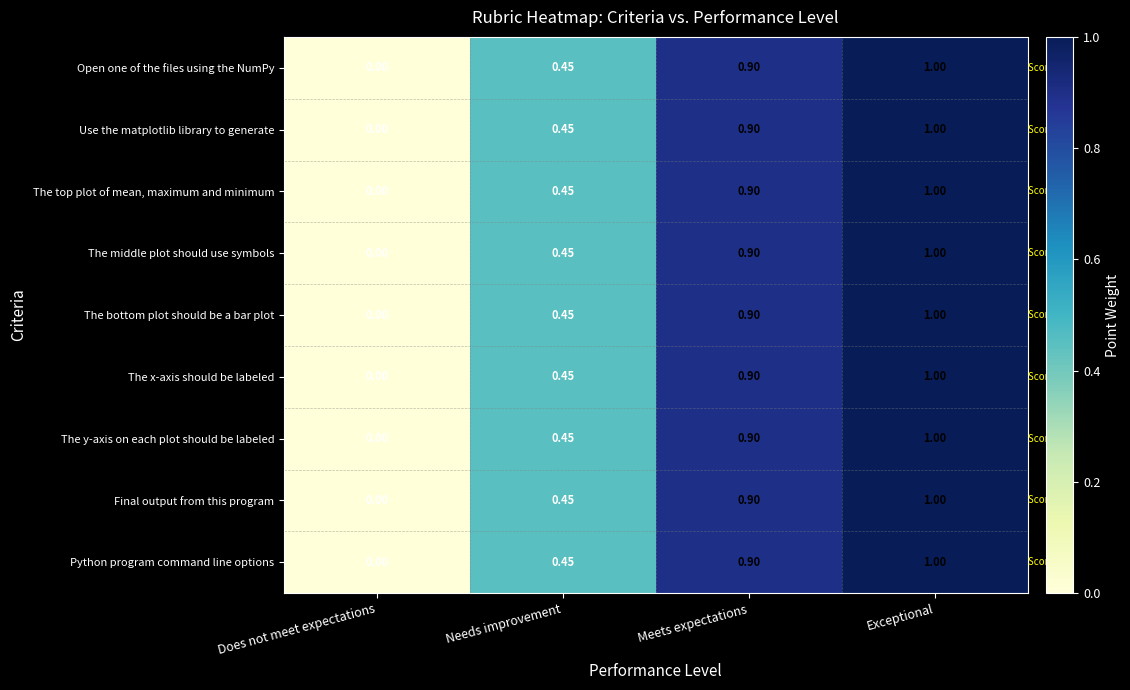

List the labels in order of Python program command line options value, smallest first.

Does not meet expectations, Needs improvement, Meets expectations, Exceptional